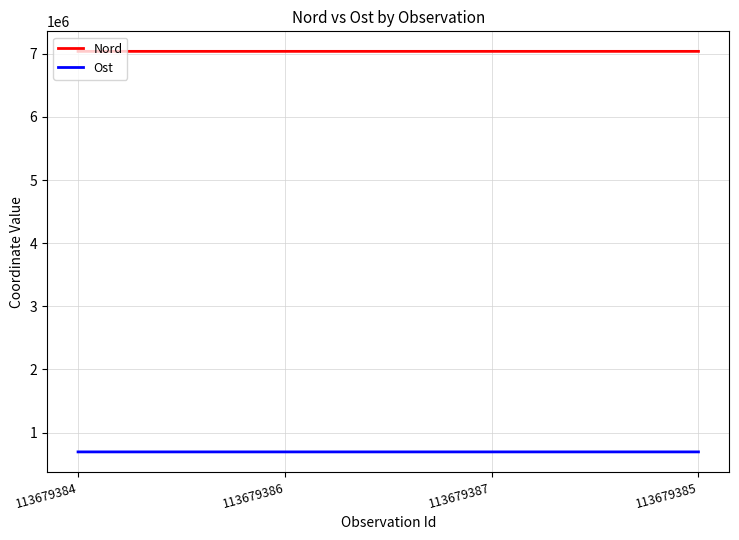

Rank the series at 113679387 from lowest to highest value.

Ost, Nord